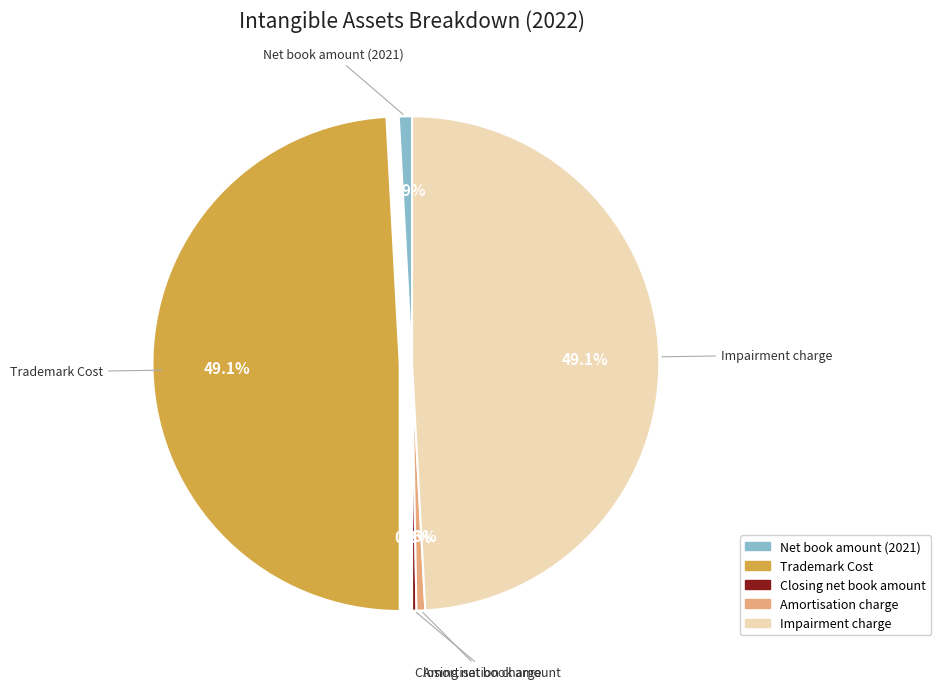

True or false: Closing net book amount accounts for 0% of the total.

True